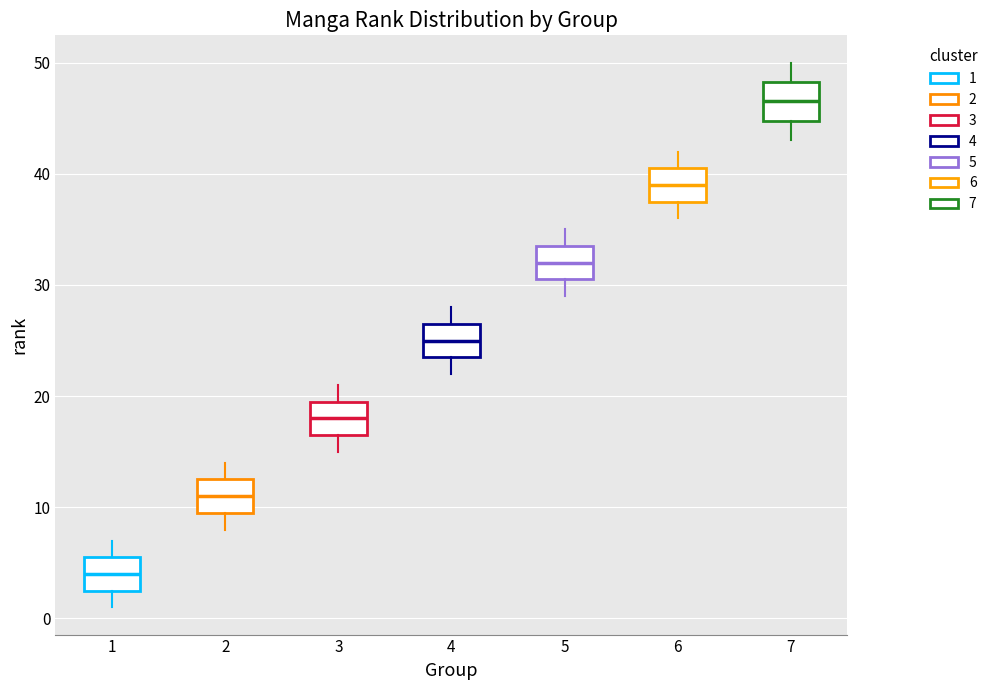

Where does the lower whisker of the box at x = 6 end on the y-axis? The values are not printed on the chart, so give them approximately, as read against the axis.

36